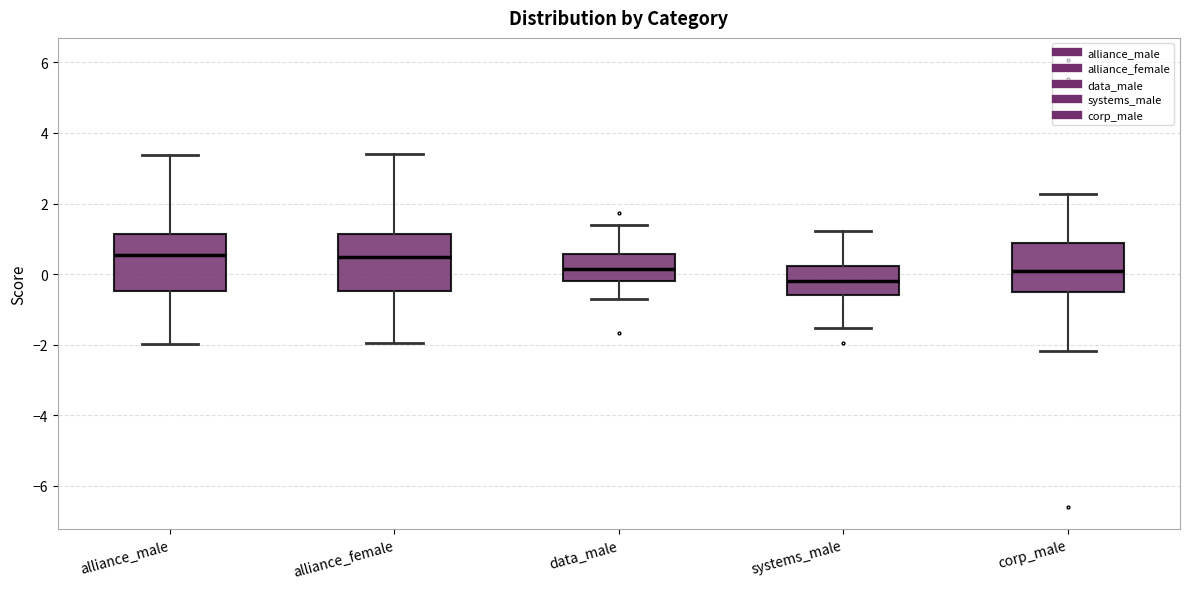

Reading left to right, read every box against the y-axis: the position of its median line, the range the box covers, and the ends of its whiskers. The values are not printed on the chart, so give them approximately, as read against the axis.

alliance_male: median 0.6, box -0.4 to 1.2, whiskers -2.0 to 3.4
alliance_female: median 0.4, box -0.4 to 1.2, whiskers -2.0 to 3.4
data_male: median 0.2, box -0.2 to 0.6, whiskers -0.8 to 1.4
systems_male: median -0.2, box -0.6 to 0.2, whiskers -1.6 to 1.2
corp_male: median 0.0, box -0.6 to 0.8, whiskers -2.2 to 2.2